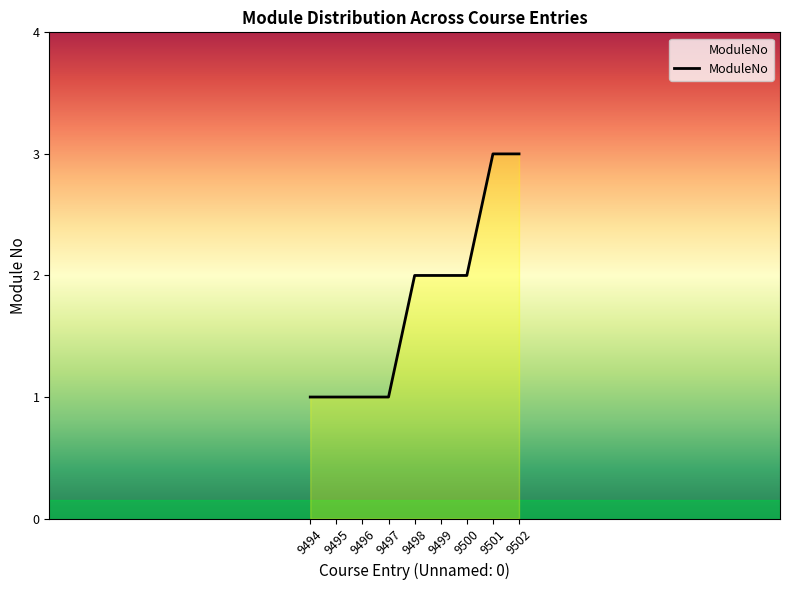

The chart shows a value of 0 at 9497. True or false?

False